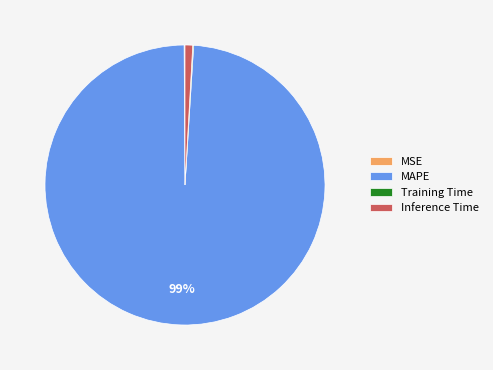

Does any single category account for the majority?

Yes